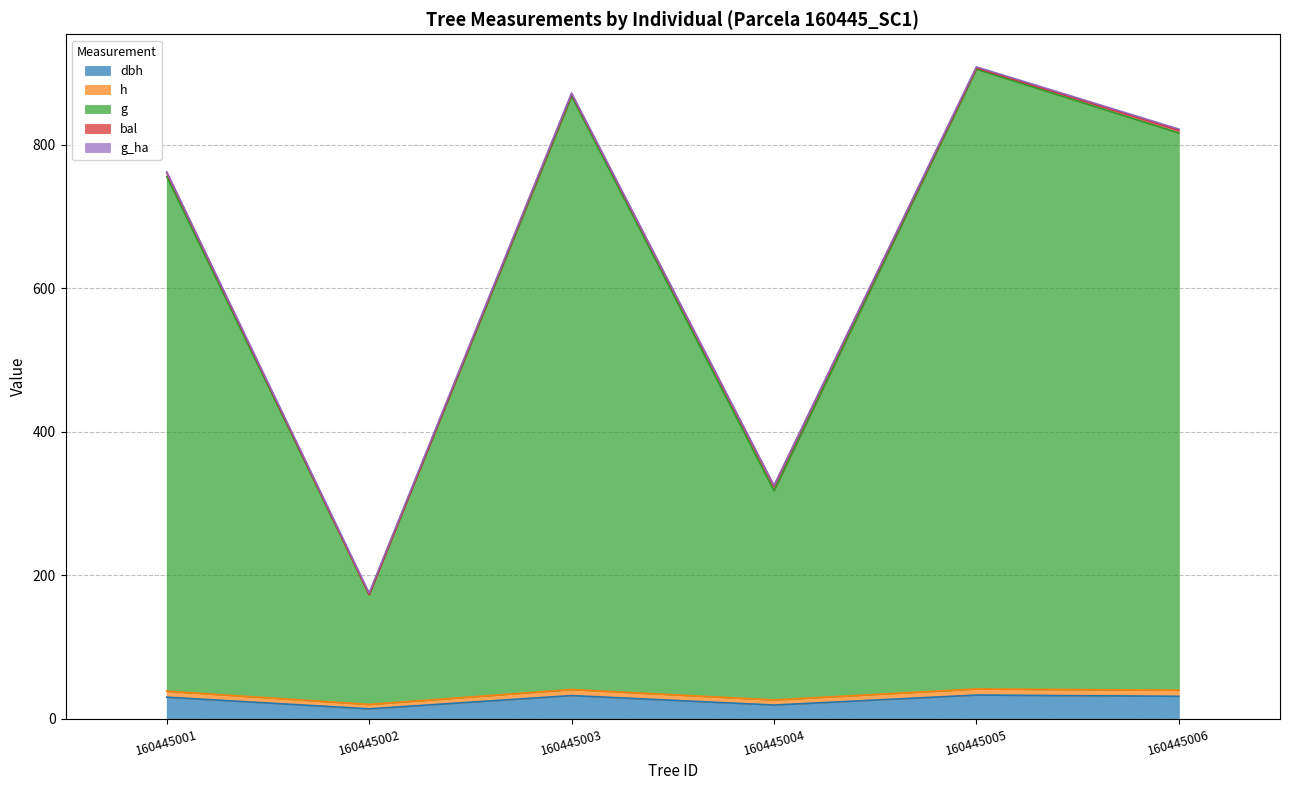

Where is the first local maximum for dbh?

160445003